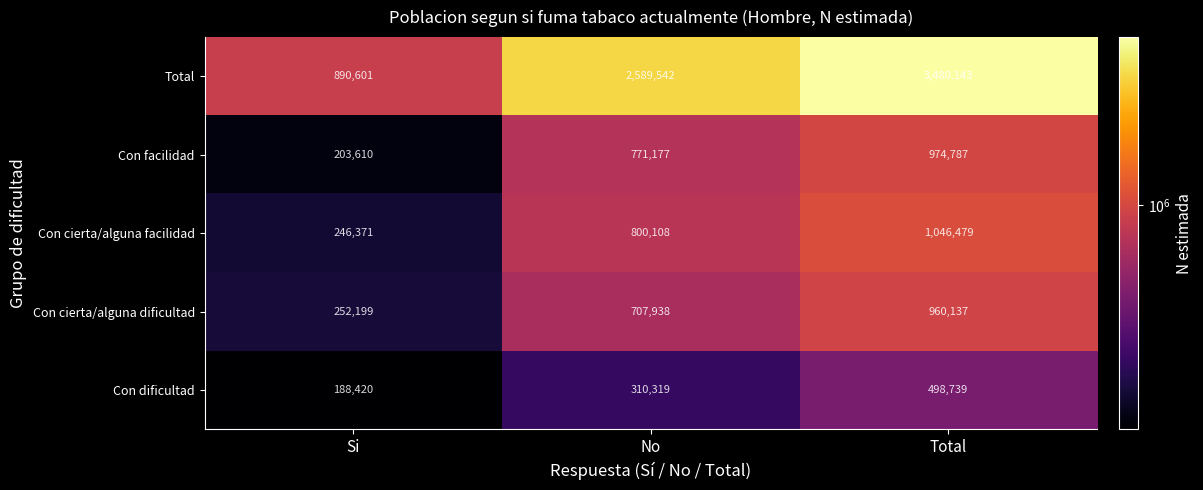

At which category is the sum across all series the highest?

Total